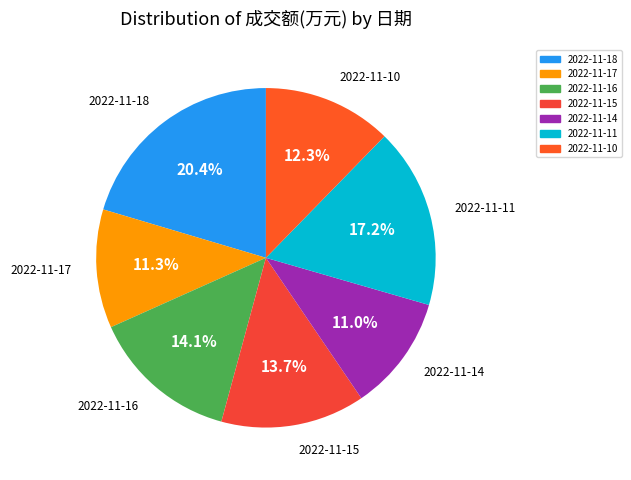

How much of the chart is everything except 2022-11-10?

87.7%